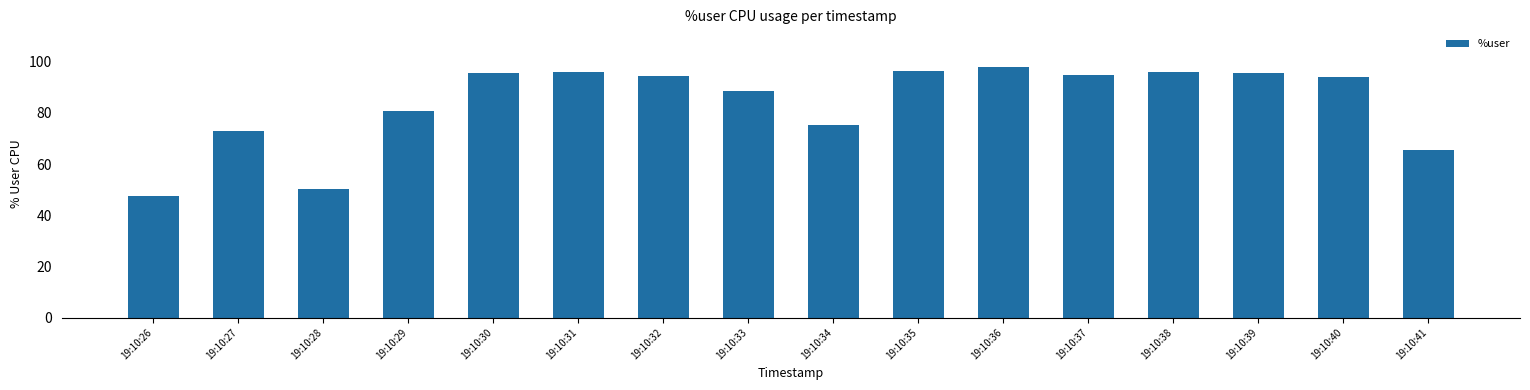

What is the sum of all values?

1341.5